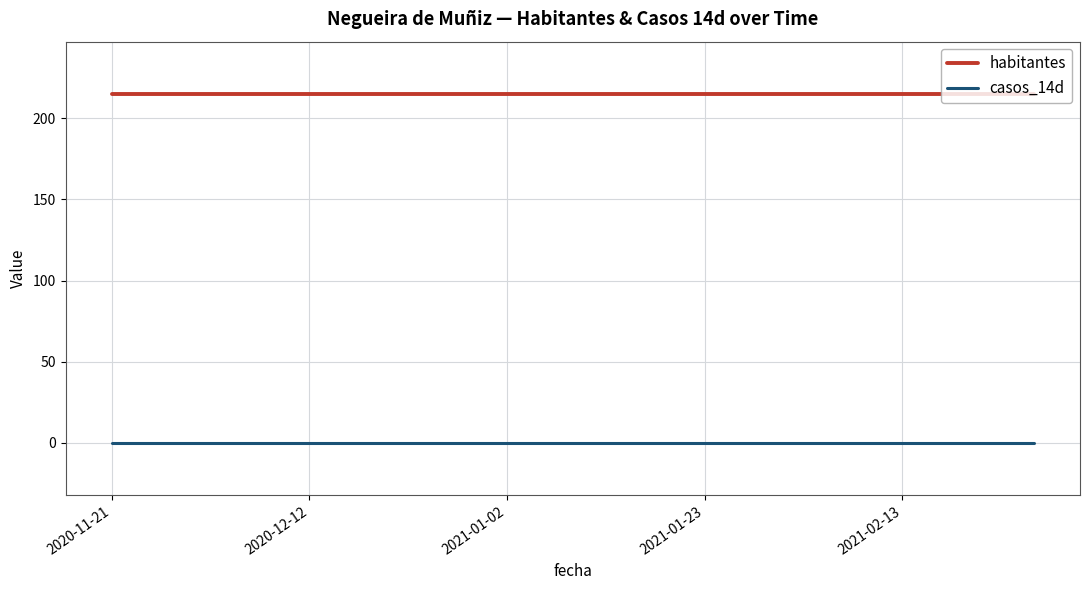

True or false: habitantes and casos_14d cross at least once.

False